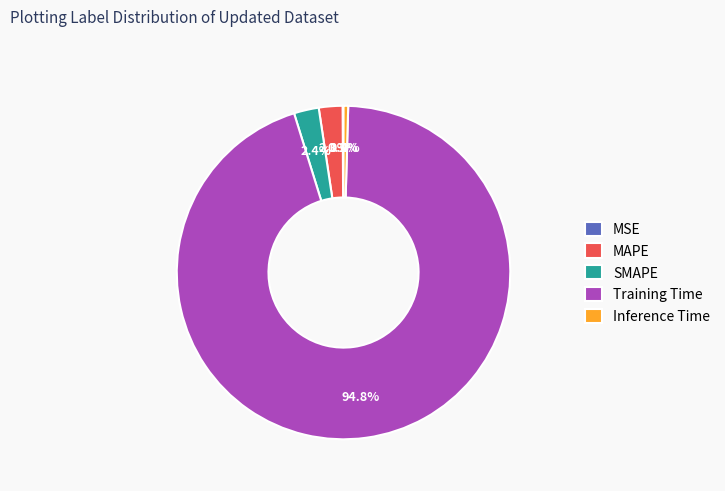

How much of the chart is everything except Inference Time?

99.6%